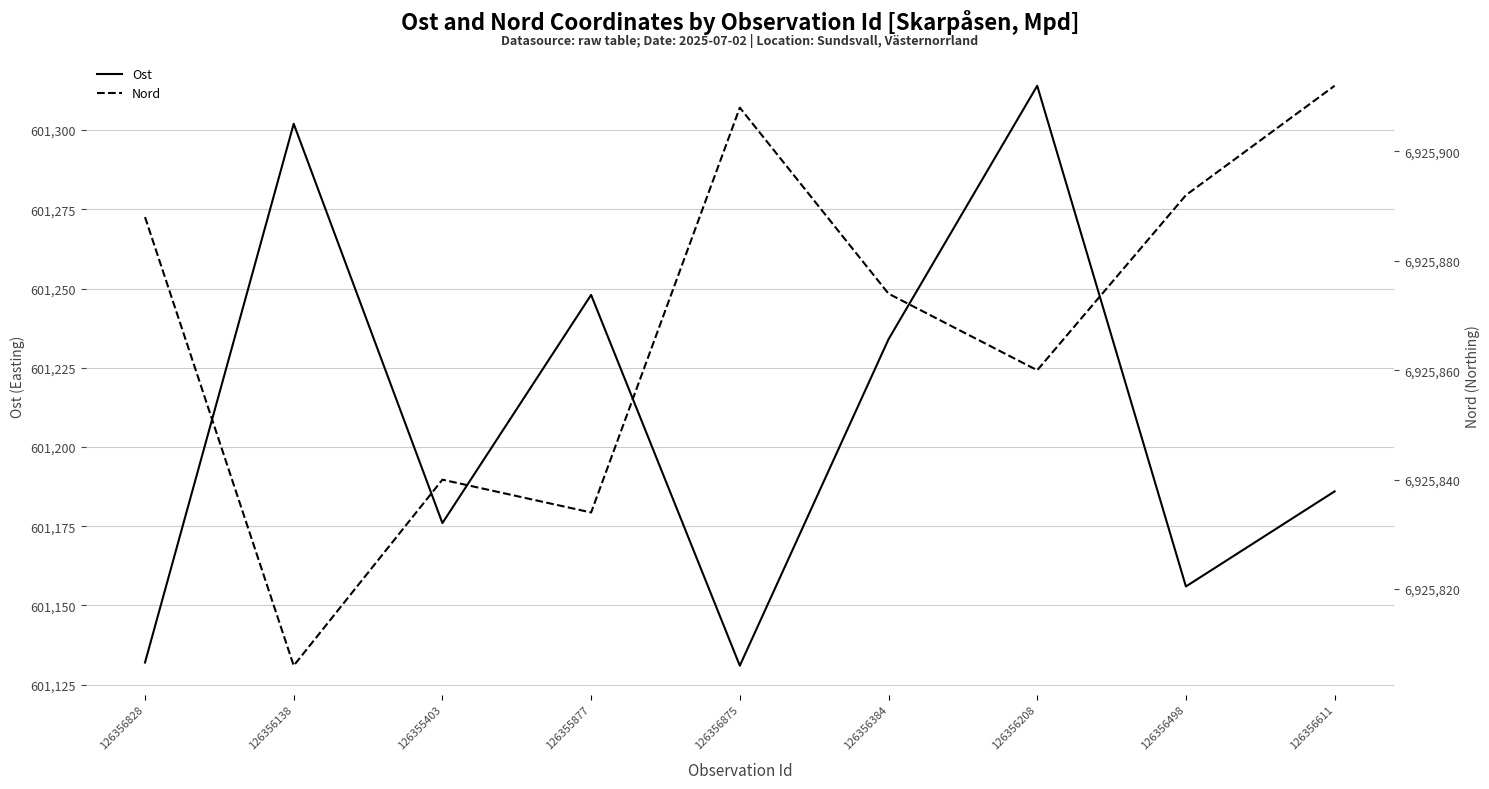

List the series in order of their peak value, lowest first.

Ost, Nord